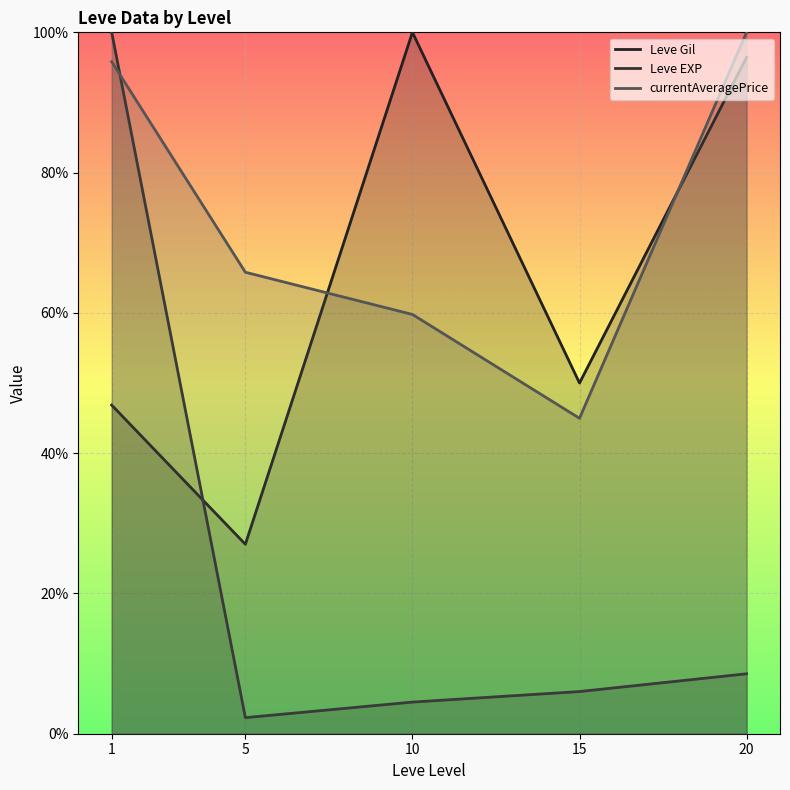

Which has a higher value, 20 or 15?

20